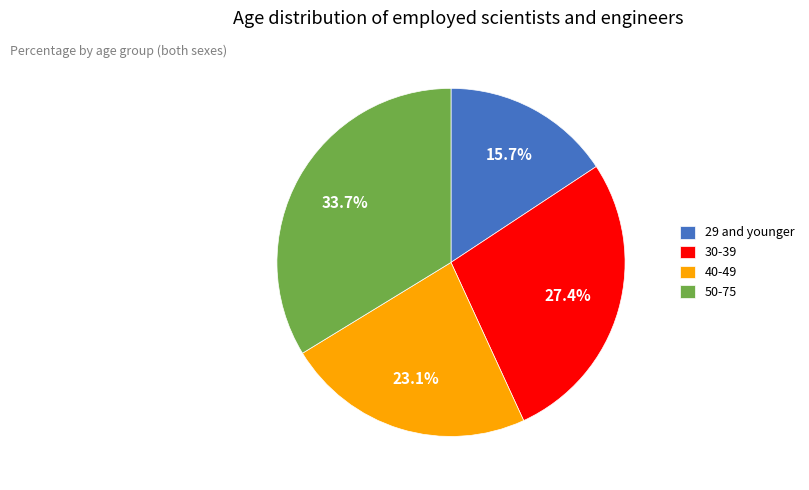

How many segments does this pie chart have?

4